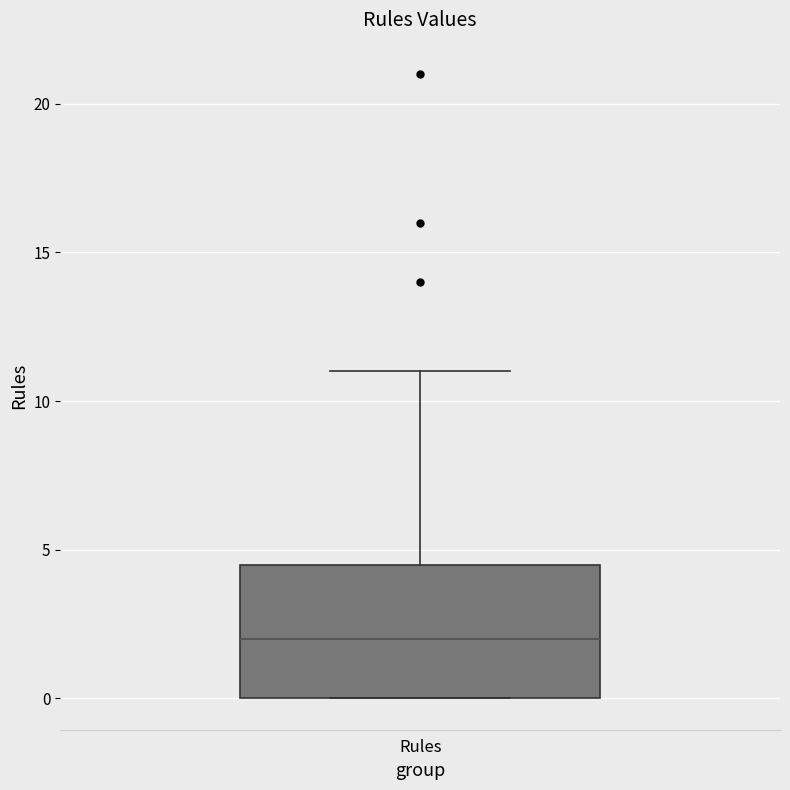

Where does the upper whisker of the box for Rules end on the y-axis? The values are not printed on the chart, so give them approximately, as read against the axis.

11.0